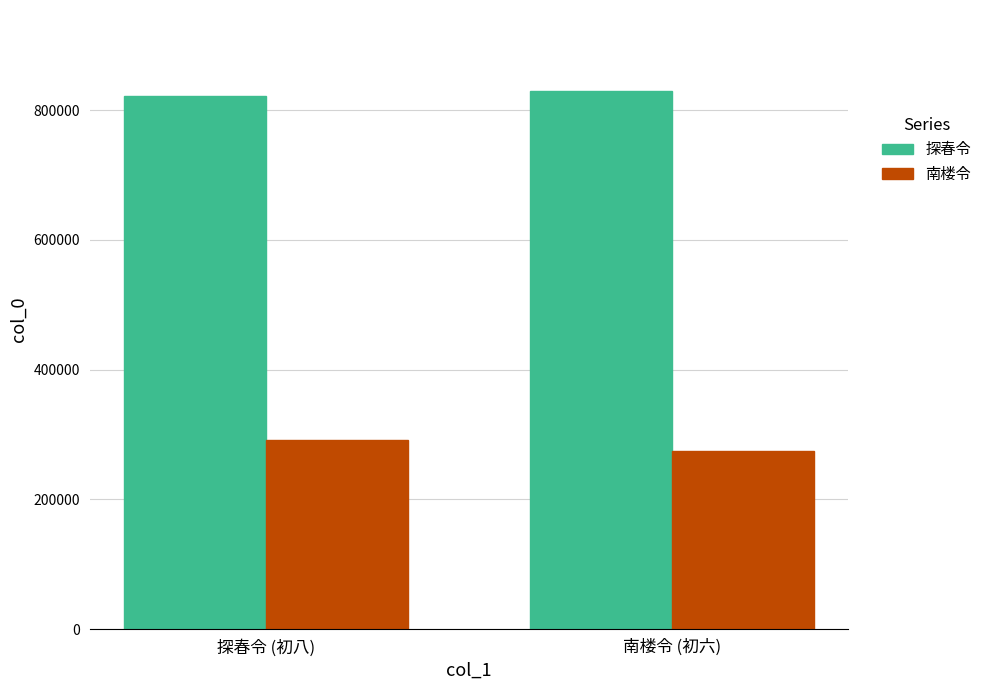

What position from the left is 南楼令 (初六)?

2